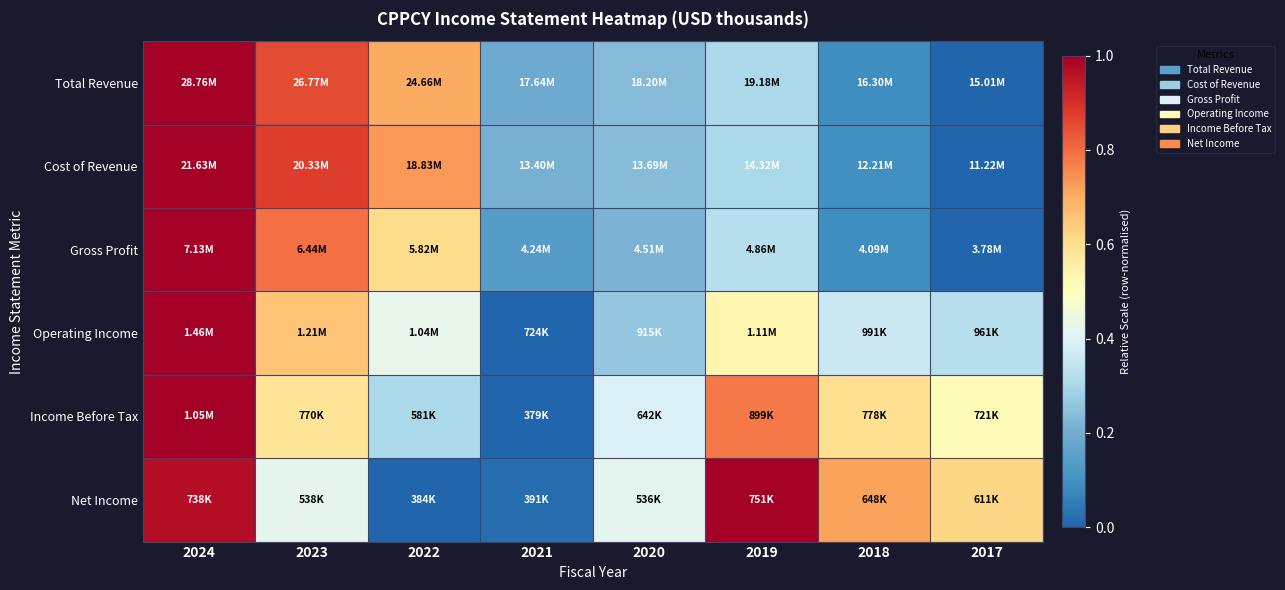

Reading right to left, transcribe all the data shown in this chart.

Total Revenue: 2017=0.0	2018=0.1	2019=0.3	2020=0.2	2021=0.2	2022=0.7	2023=0.9	2024=1.0
Cost of Revenue: 2017=0.0	2018=0.1	2019=0.3	2020=0.2	2021=0.2	2022=0.7	2023=0.9	2024=1.0
Gross Profit: 2017=0.0	2018=0.1	2019=0.3	2020=0.2	2021=0.1	2022=0.6	2023=0.8	2024=1.0
Operating Income: 2017=0.3	2018=0.4	2019=0.5	2020=0.3	2021=0.0	2022=0.4	2023=0.7	2024=1.0
Income Before Tax: 2017=0.5	2018=0.6	2019=0.8	2020=0.4	2021=0.0	2022=0.3	2023=0.6	2024=1.0
Net Income: 2017=0.6	2018=0.7	2019=1.0	2020=0.4	2021=0.0	2022=0.0	2023=0.4	2024=1.0